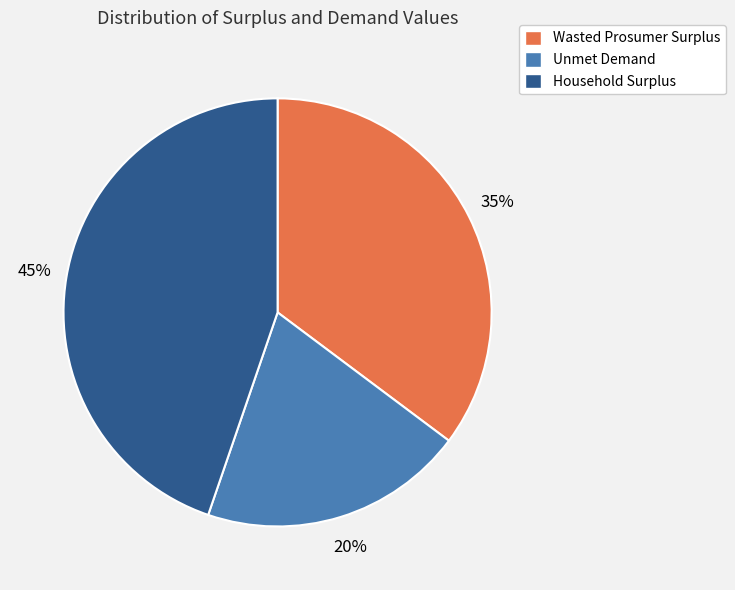

Which category has the biggest portion of the pie?

Household Surplus